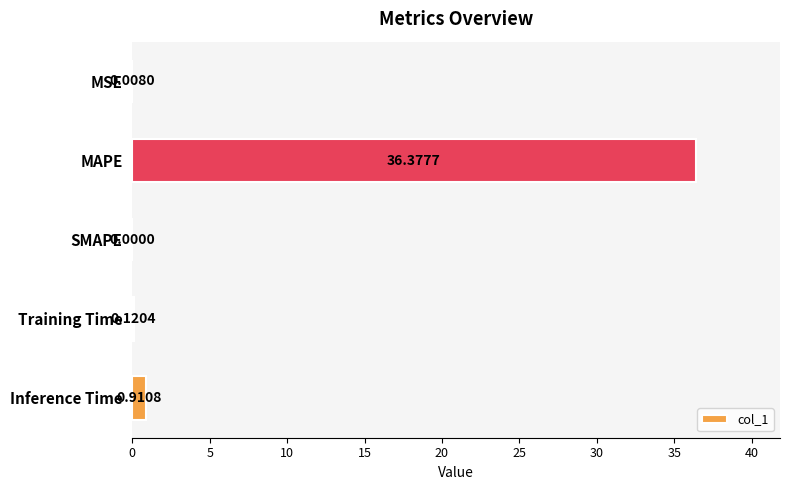

Which label corresponds to the largest value in the chart?

MAPE